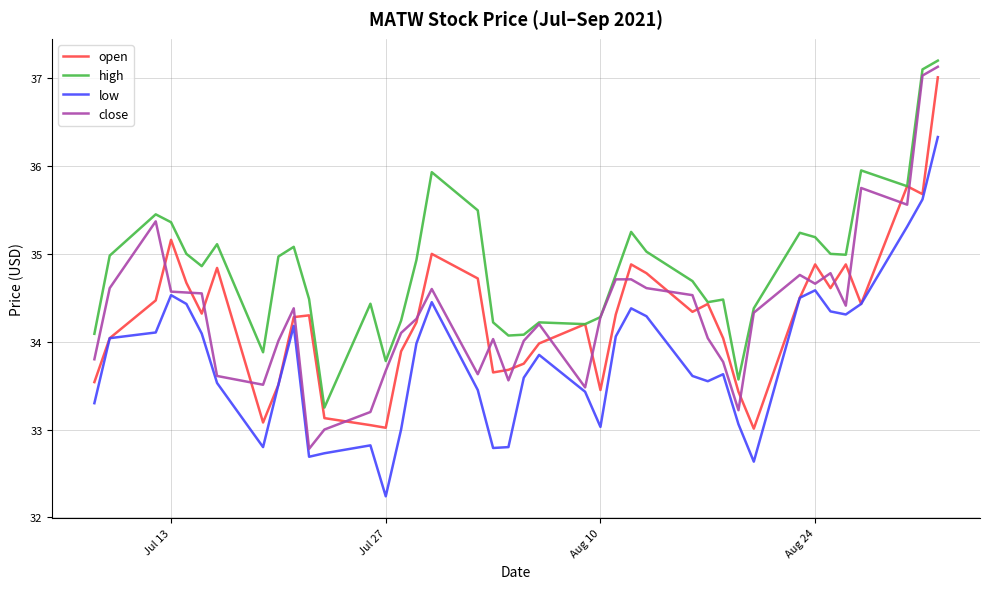

True or false: low and high cross at least once.

False